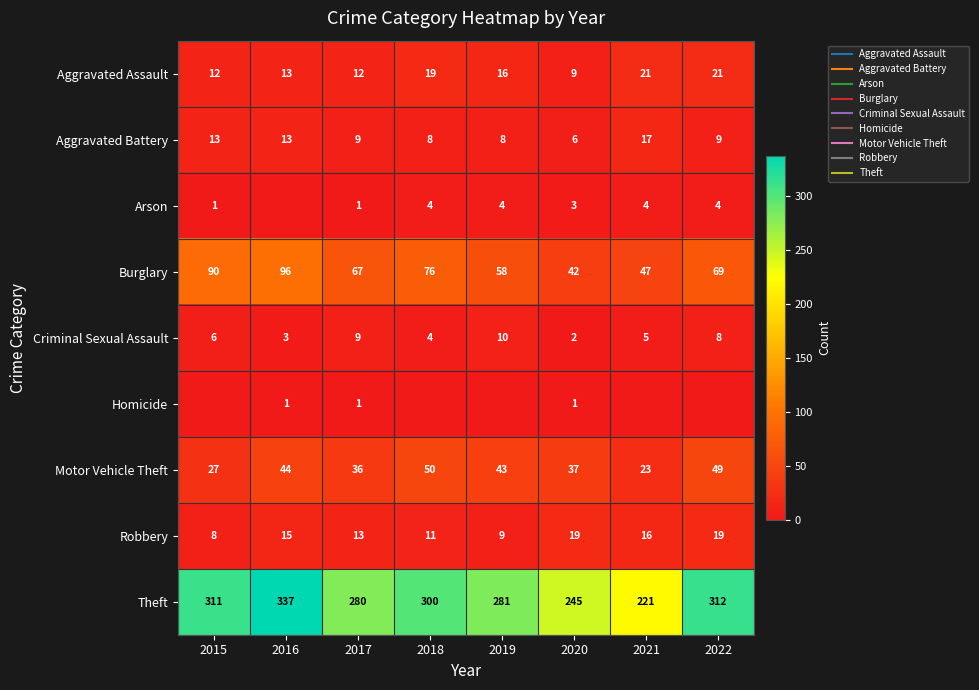

What is the sum of all Arson values?

21